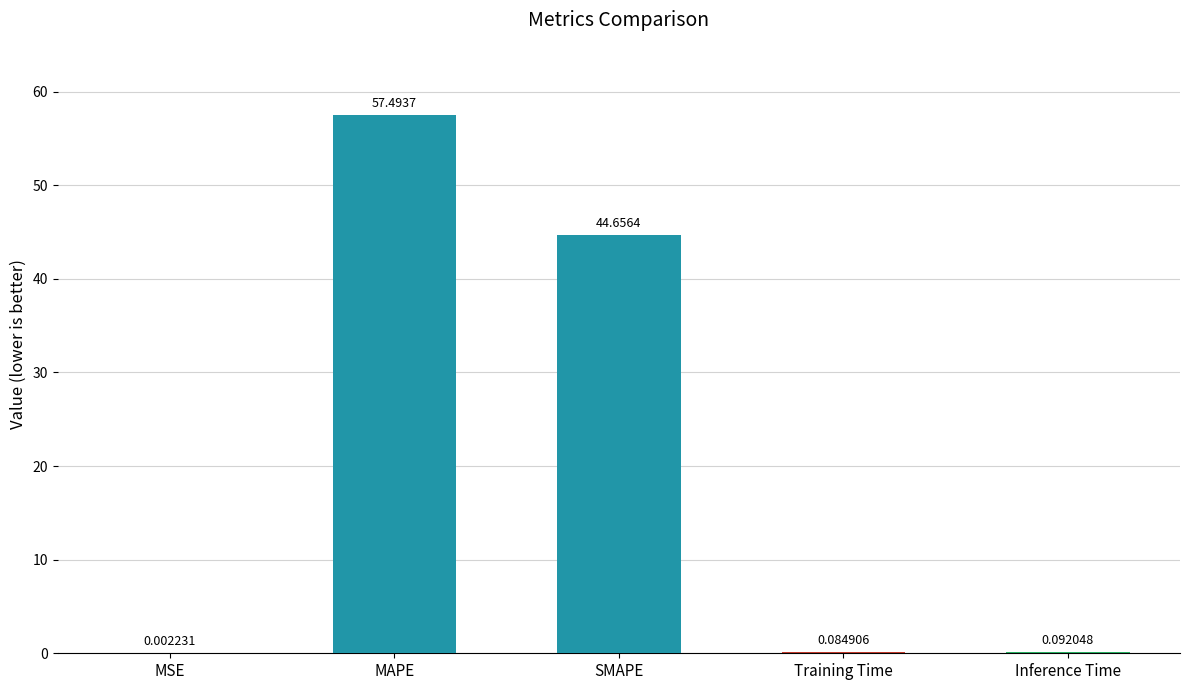

At which label is the value closest to 28?

SMAPE